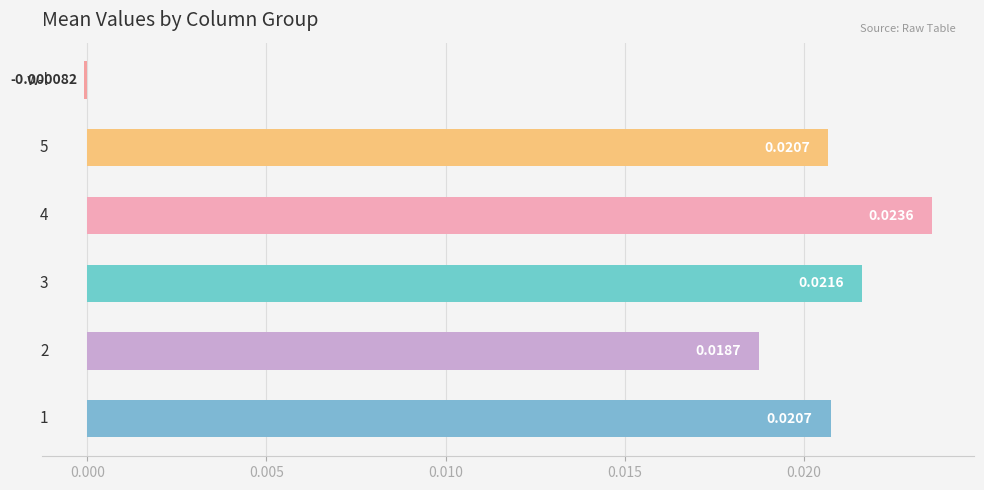

How many values are below zero?

1